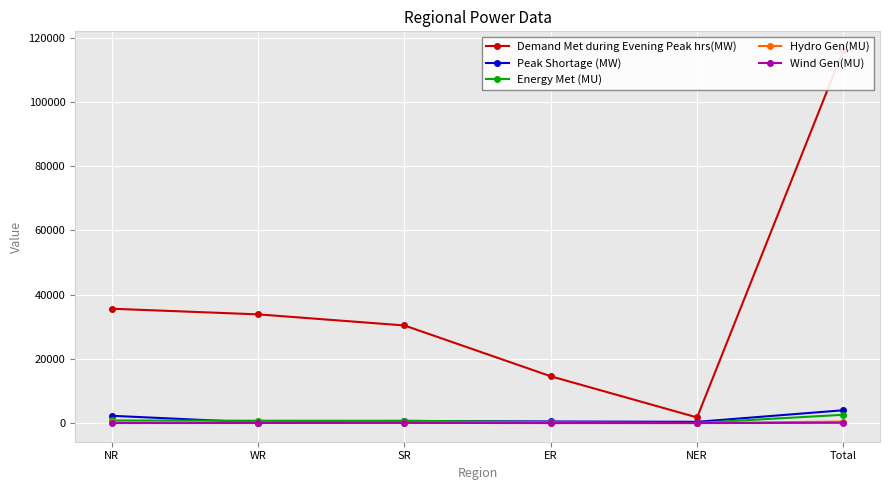

What is the difference between the maximum and second lowest values in the Demand Met during Evening Peak hrs(MW) series?

101618